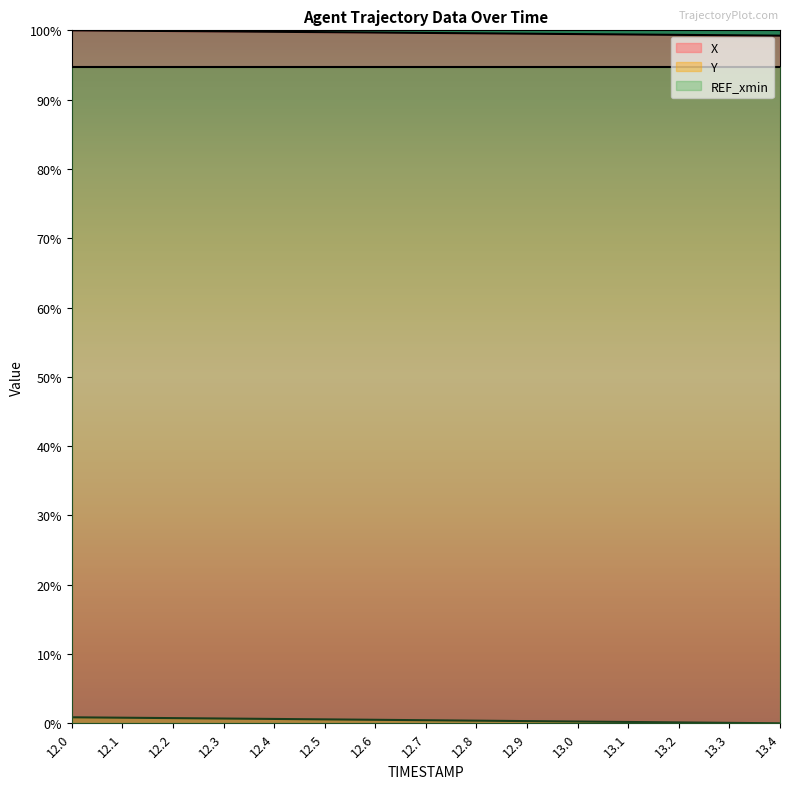

At which label does X reach its peak?

12.0